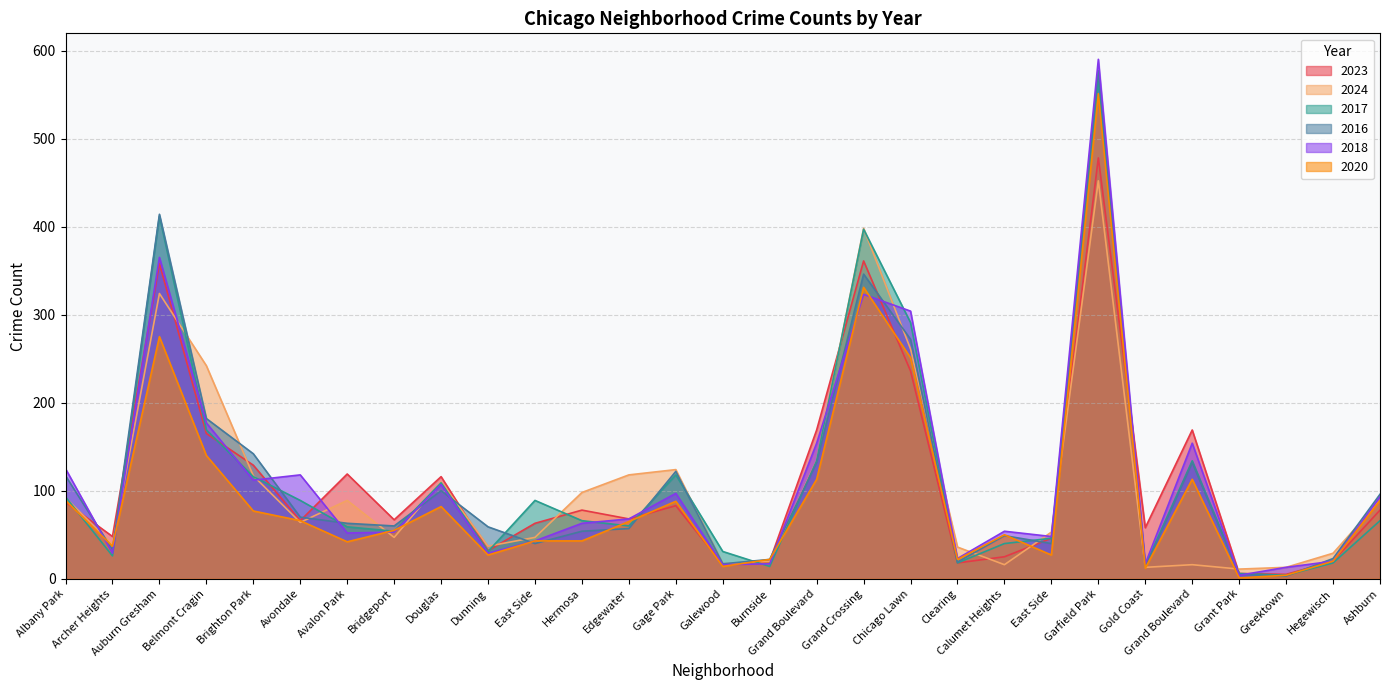

How many interior local valleys does the 2017 series have?

8